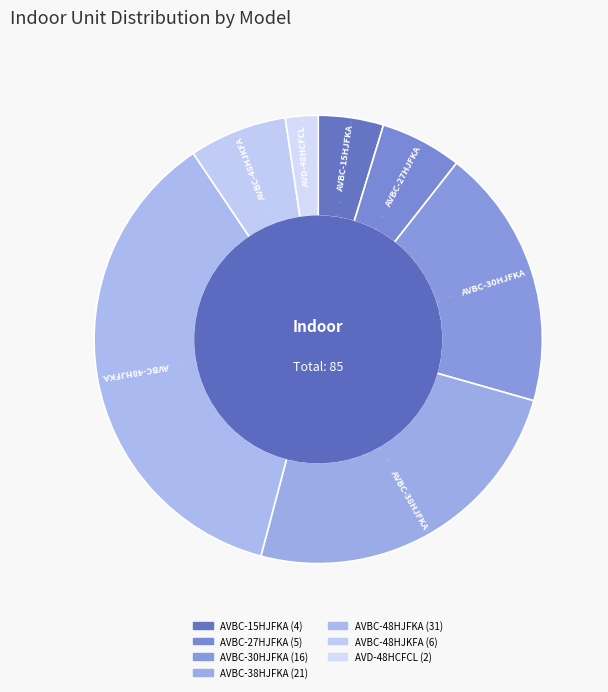

Rank the categories by value from lowest to highest.

AVD-48HCFCL, AVBC-15HJFKA, AVBC-27HJFKA, AVBC-48HJKFA, AVBC-30HJFKA, AVBC-38HJFKA, AVBC-48HJFKA